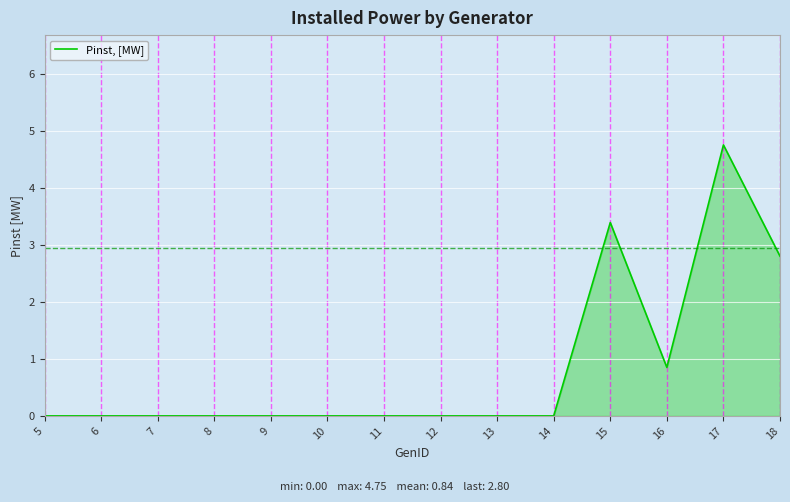

What is the change in value from 10 to 15?

+3.4